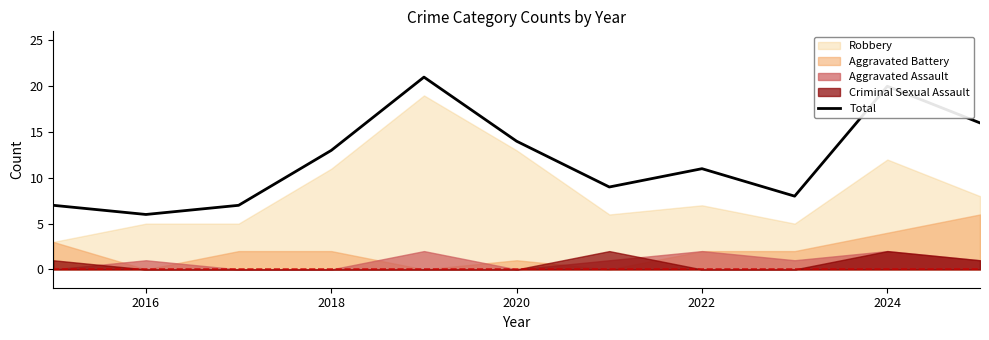

Reading left to right, what are all the values shown in this chart?

7	6	7	13	21	14	9	11	8	20	16